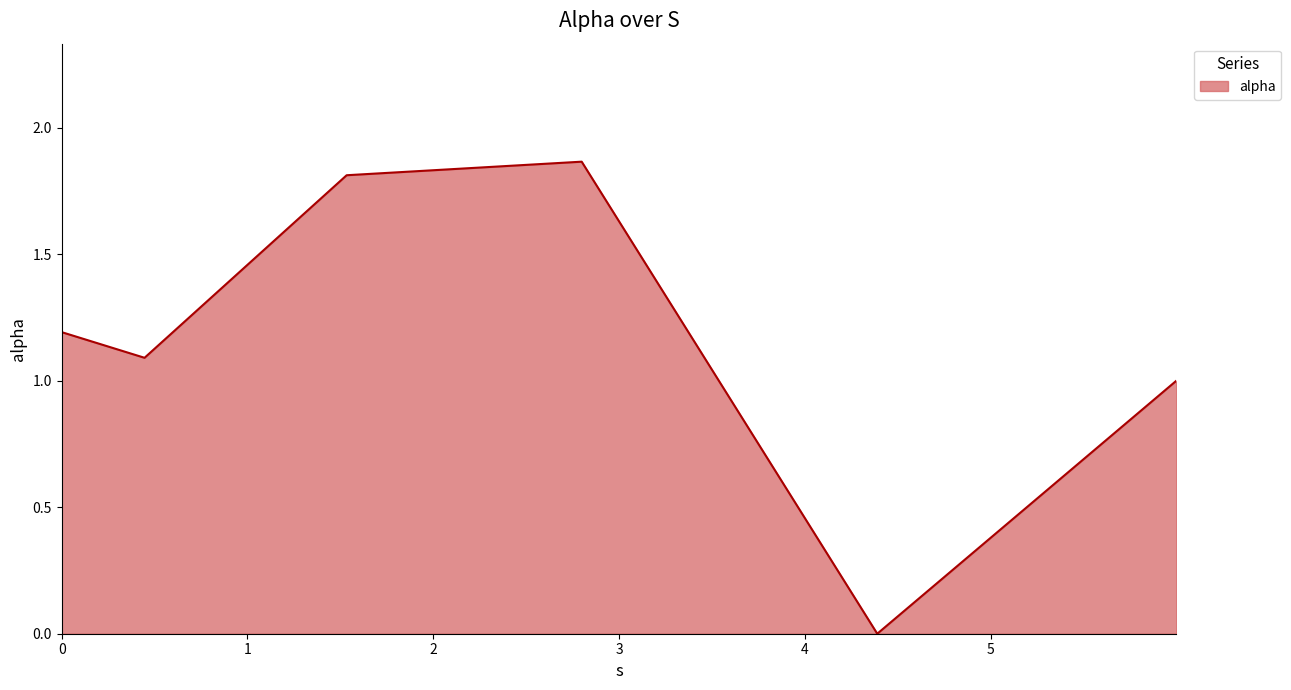

How many interior local valleys (lower than both neighbors) does the data have?

2